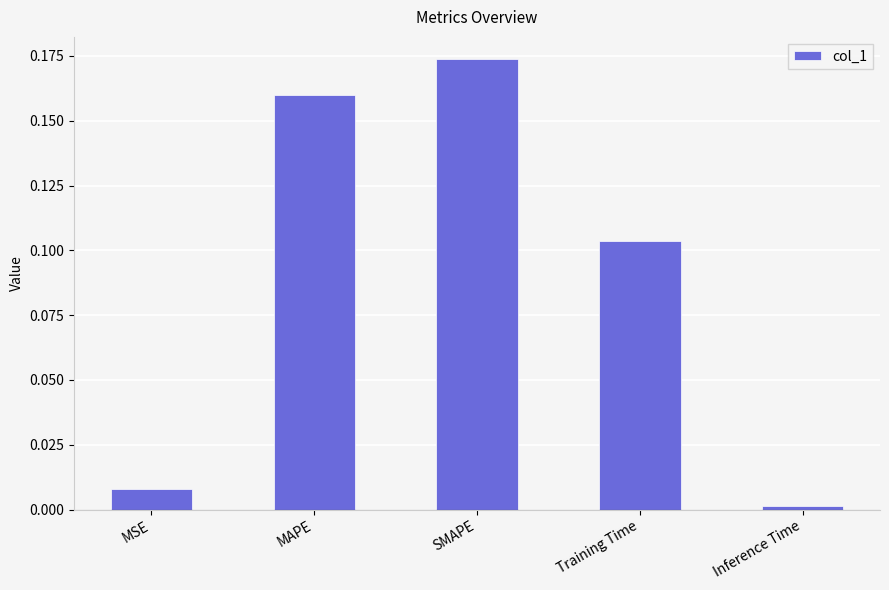

Rank the categories by value from highest to lowest.

SMAPE, MAPE, Training Time, MSE, Inference Time